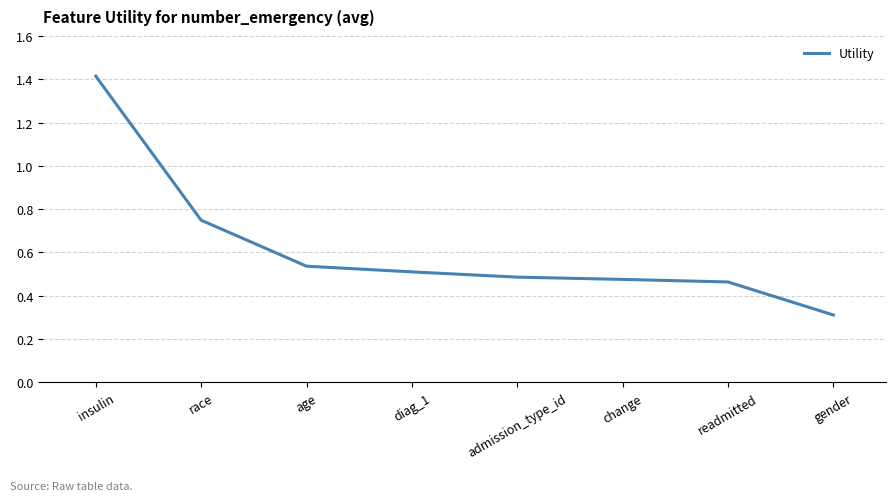

What position from the left is admission_type_id?

5